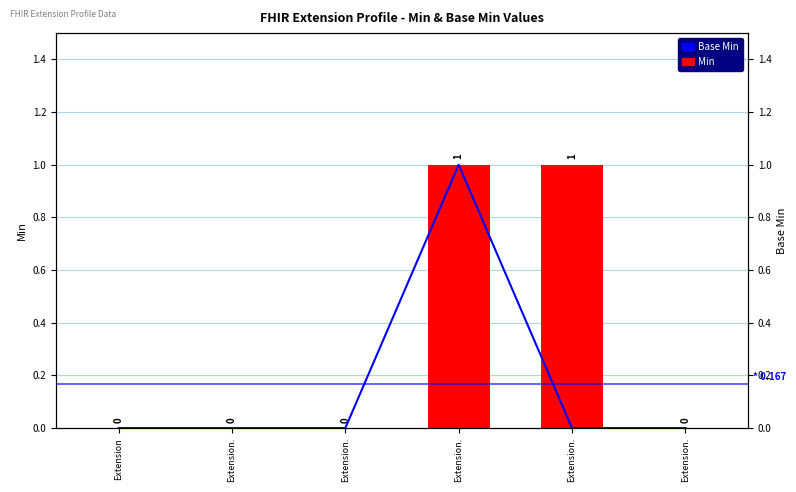

Between Extension and Extension., which is larger?

Extension.